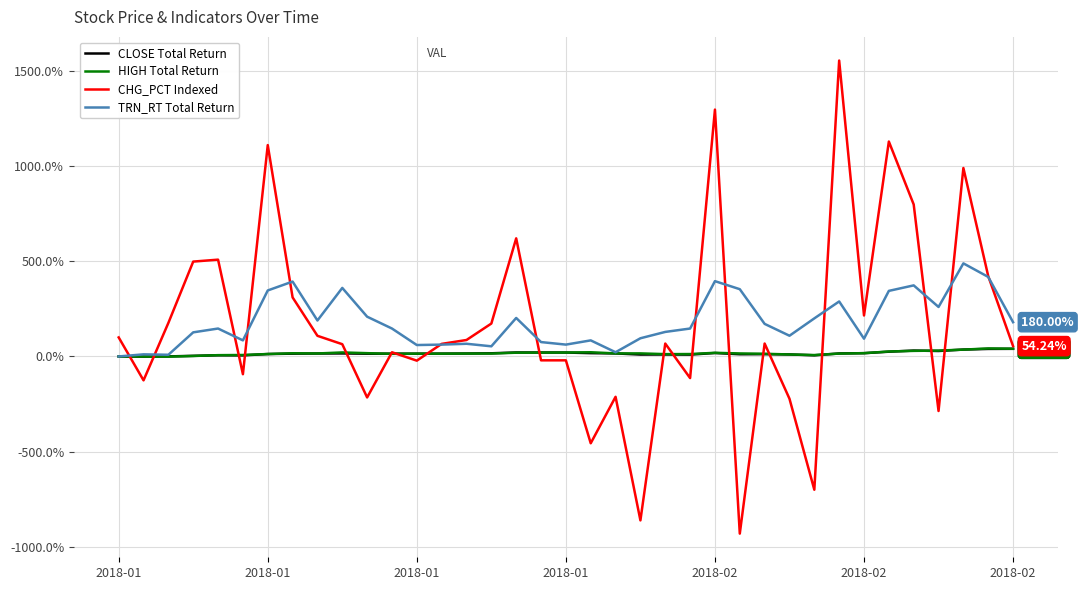

What is the maximum value shown in the chart?

1554.2